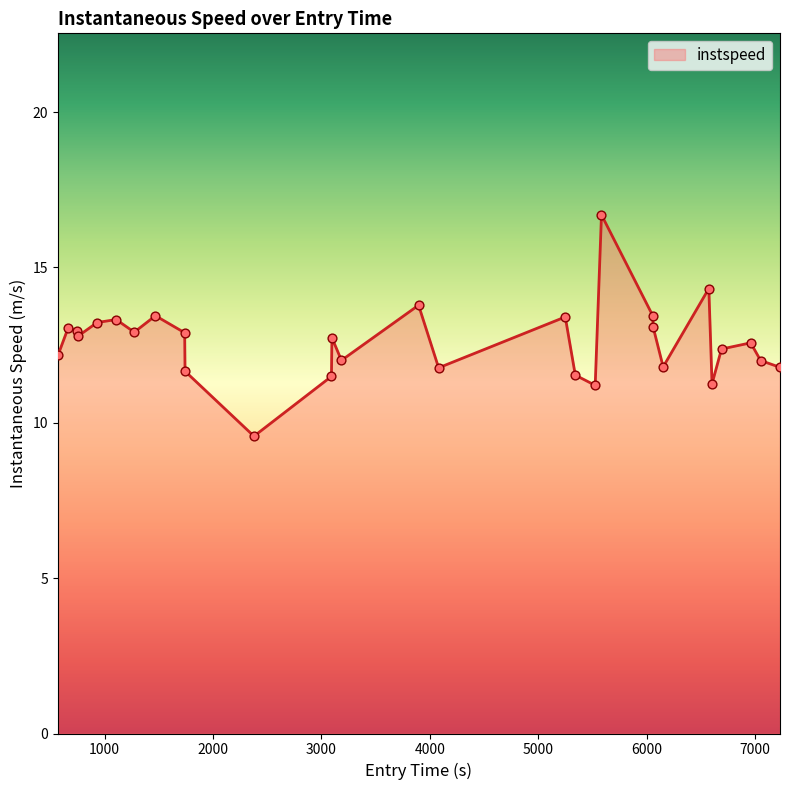

What is the minimum value shown in the chart?

9.6